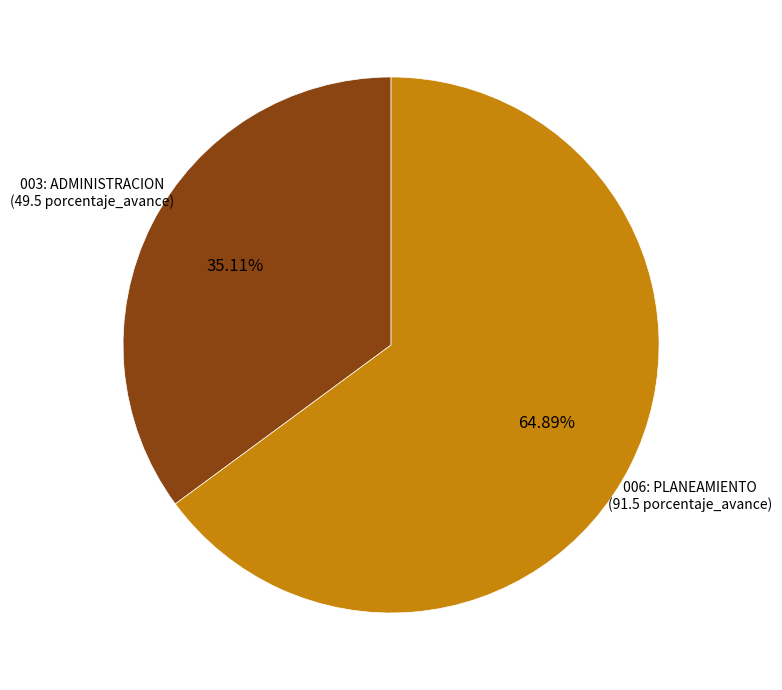

Is there any slice that represents more than half of the pie?

Yes